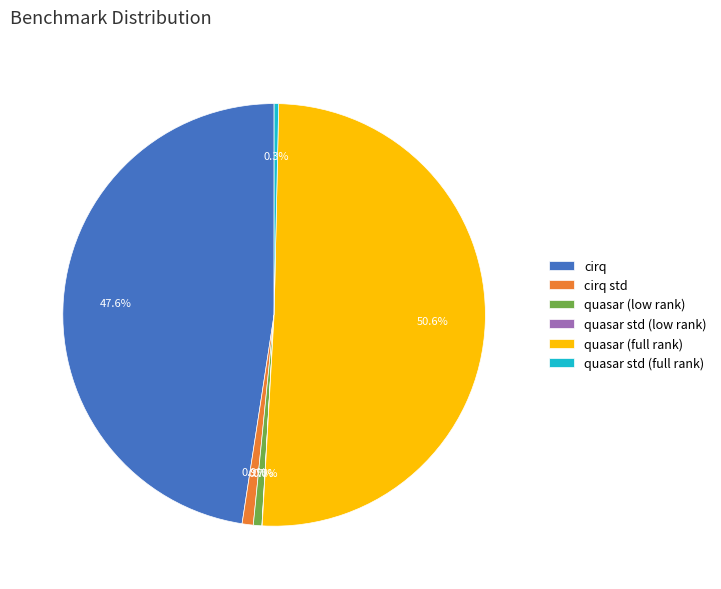

Which has a higher value, quasar (full rank) or quasar std (full rank)?

quasar (full rank)